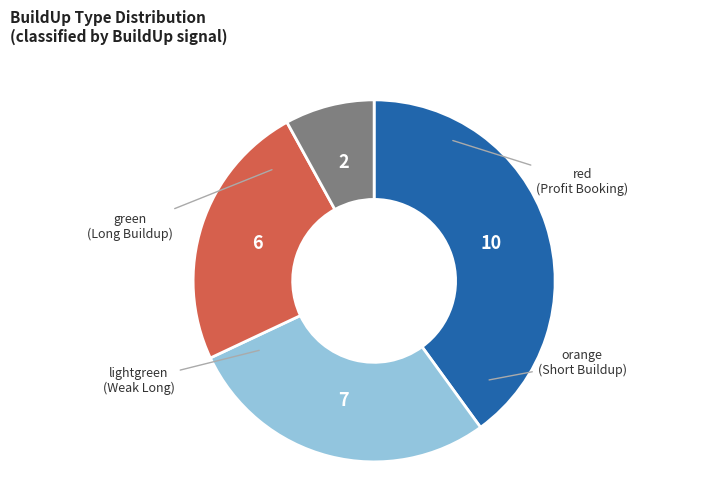

Is there any slice that represents more than half of the pie?

No